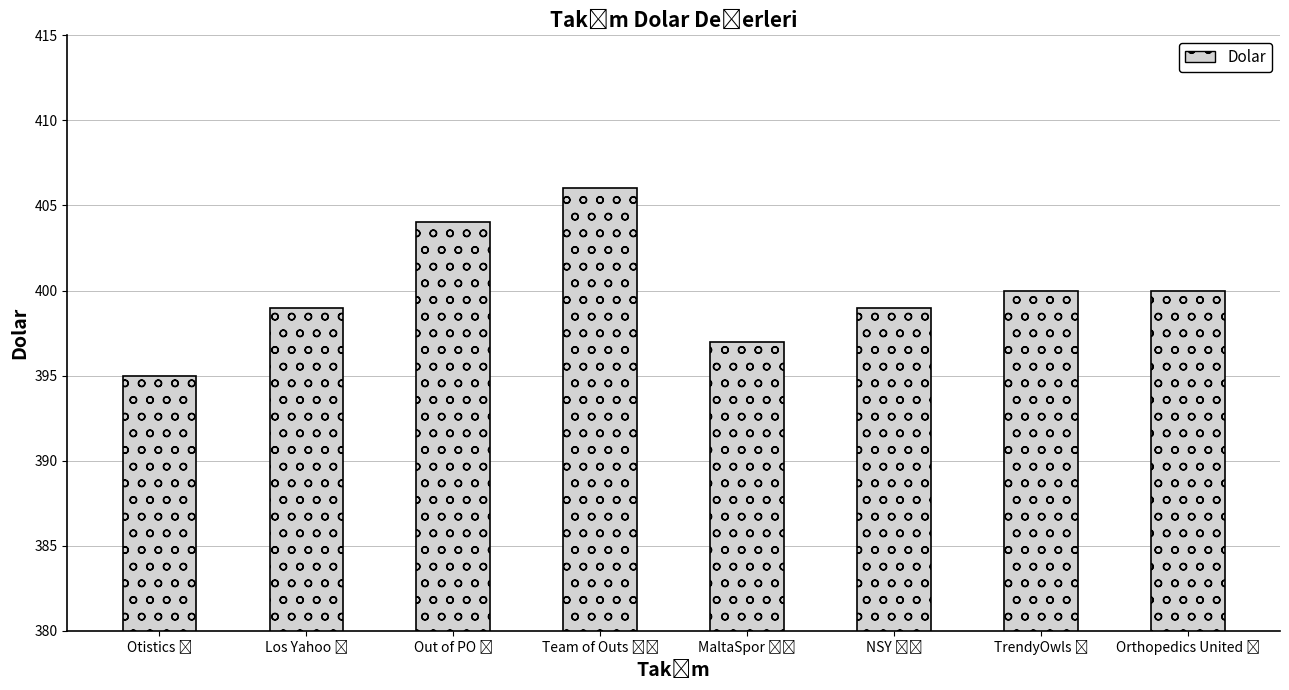

How many data points does each series have?

8